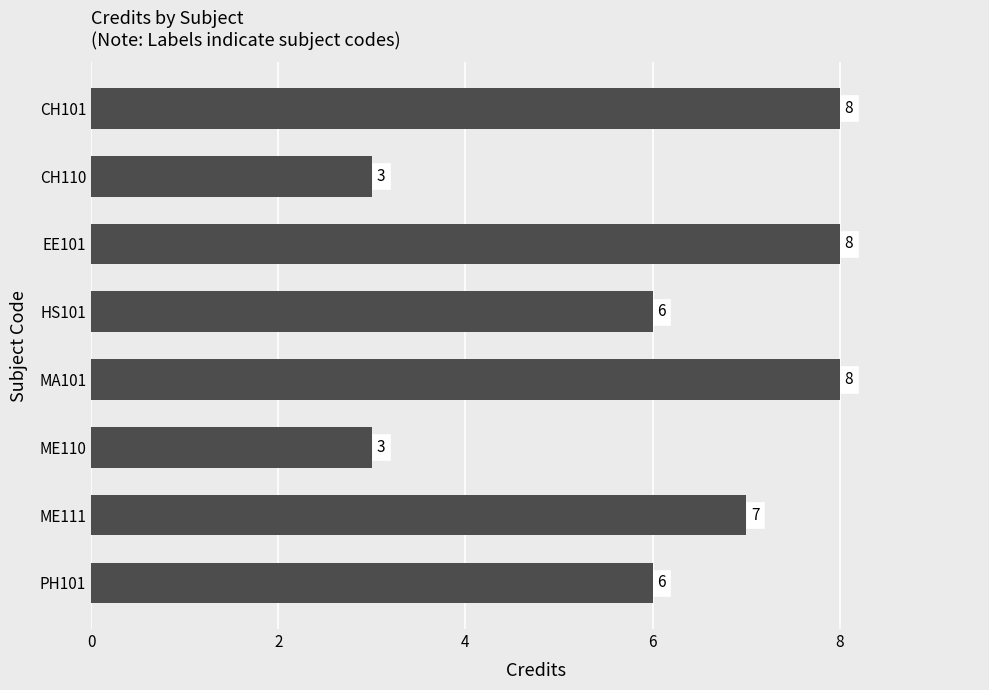

What is the minimum value shown in the chart?

3